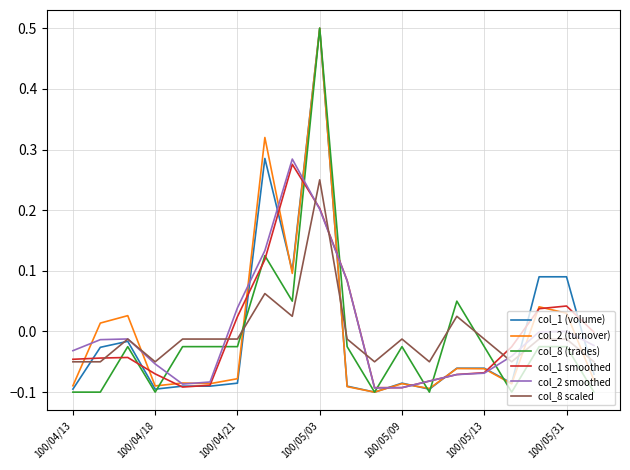

How many lines are shown in the chart?

6